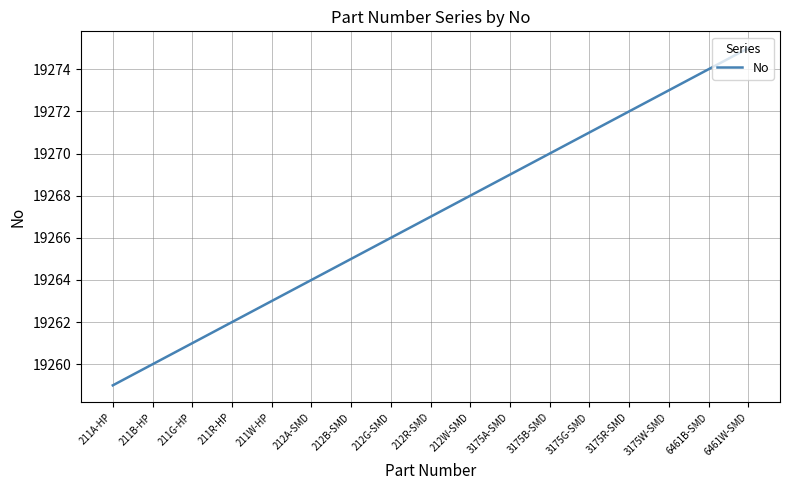

What position from the right is 3175A-SMD?

7